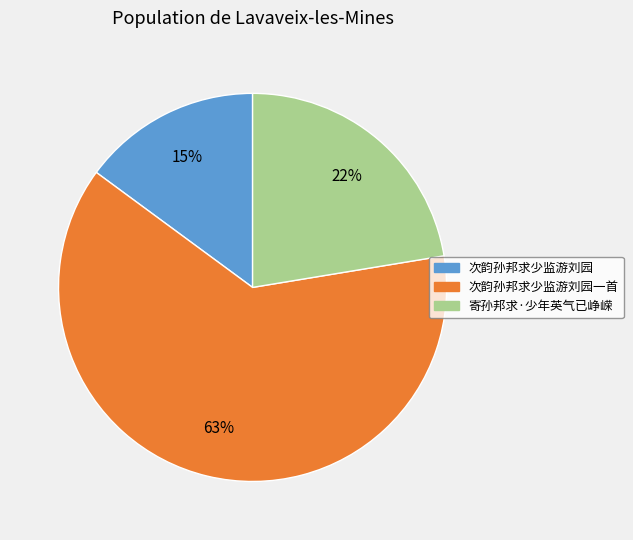

Is there any slice that represents more than half of the pie?

Yes